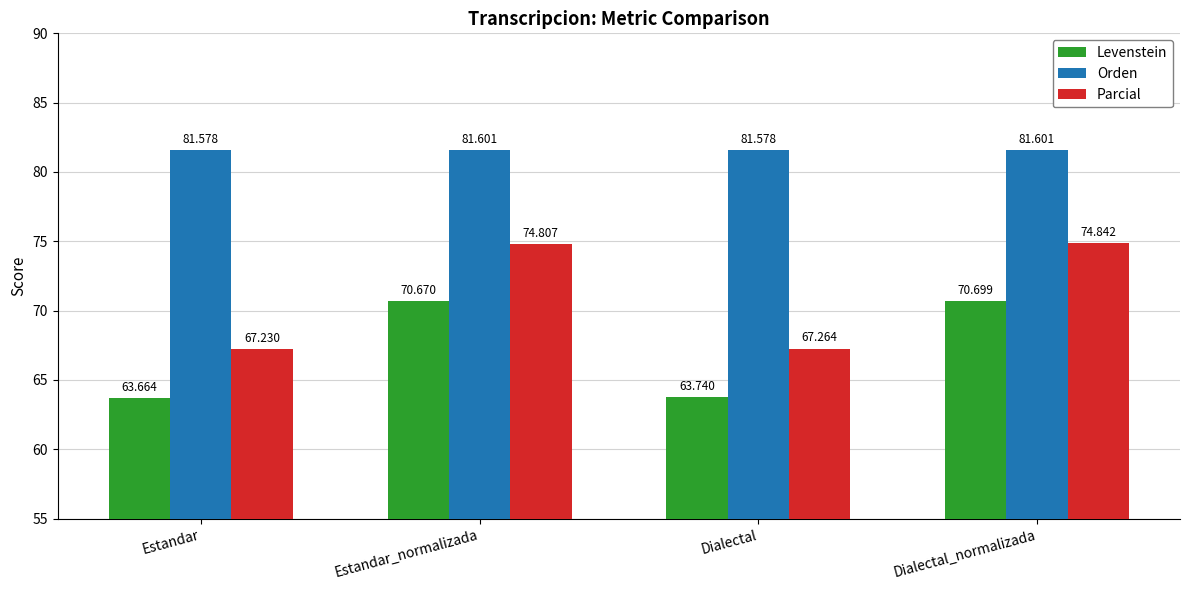

What is the value of the Levenstein bar at the 2nd from the left?

70.7